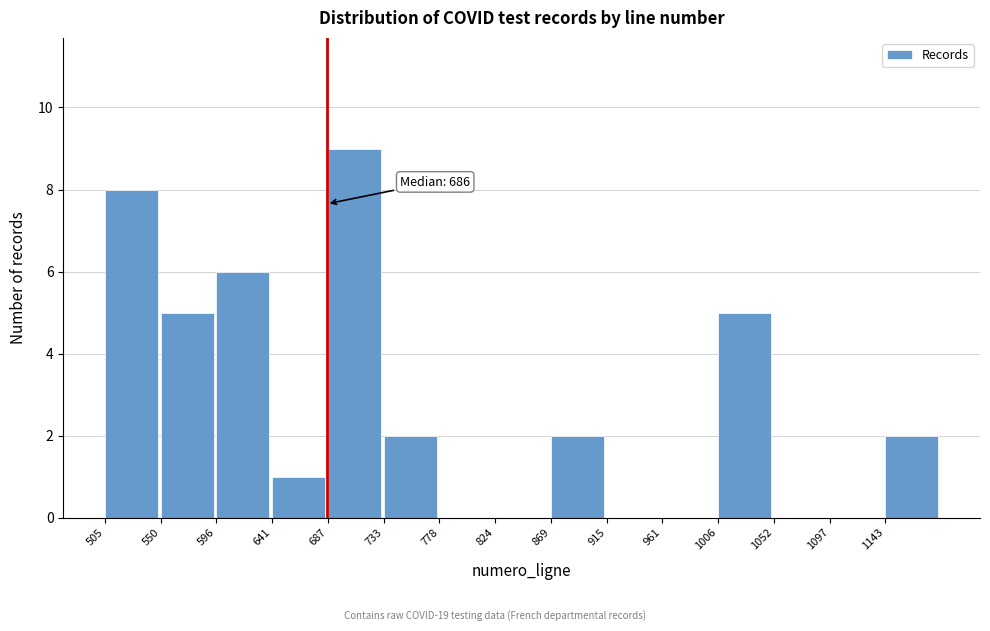

Which range on the x-axis has the tallest bar?

685 to 735